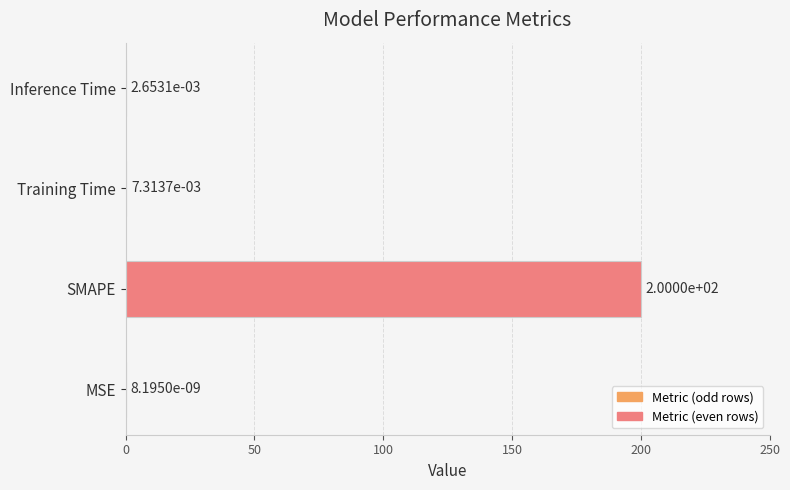

What is the sum of the values at Inference Time and SMAPE?

200.0